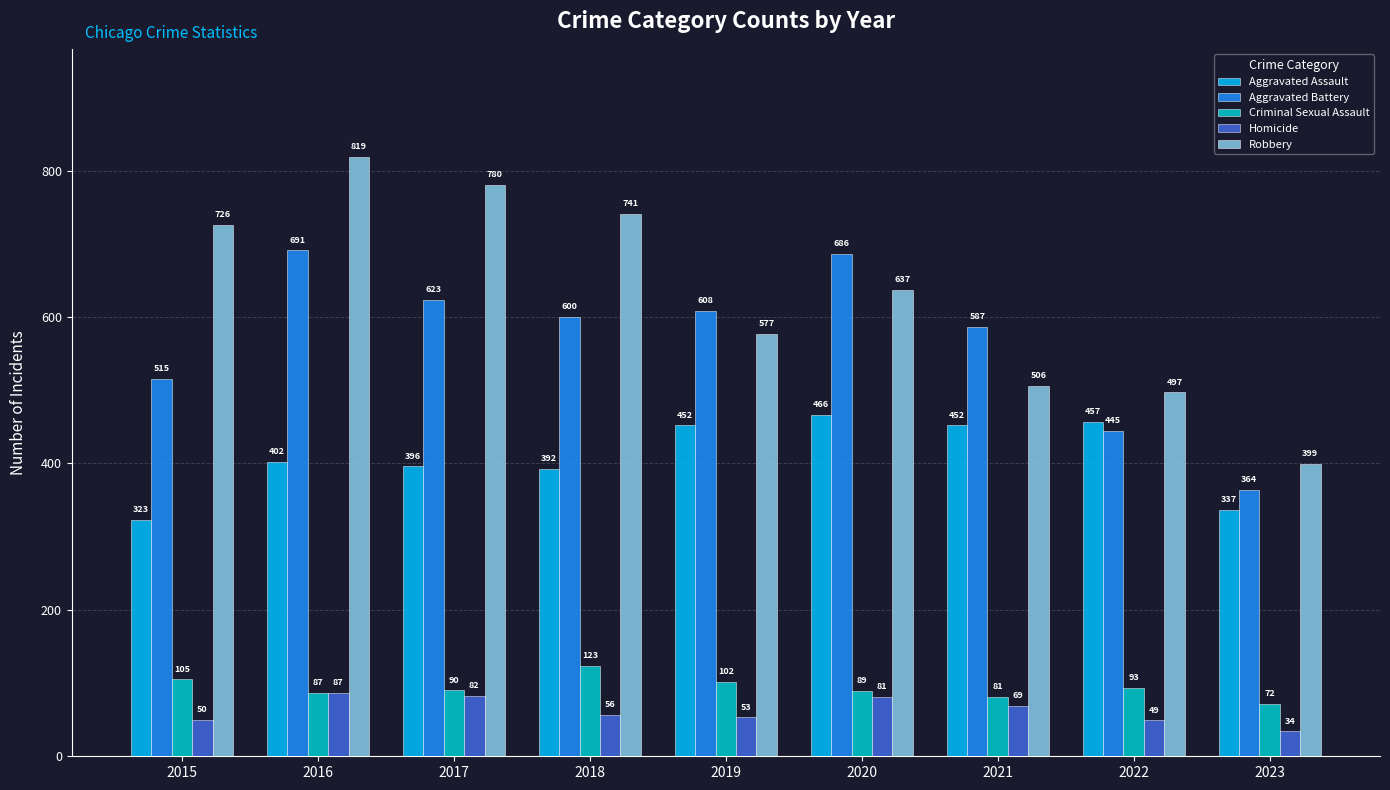

How many values in the Aggravated Battery series are below 600?

4